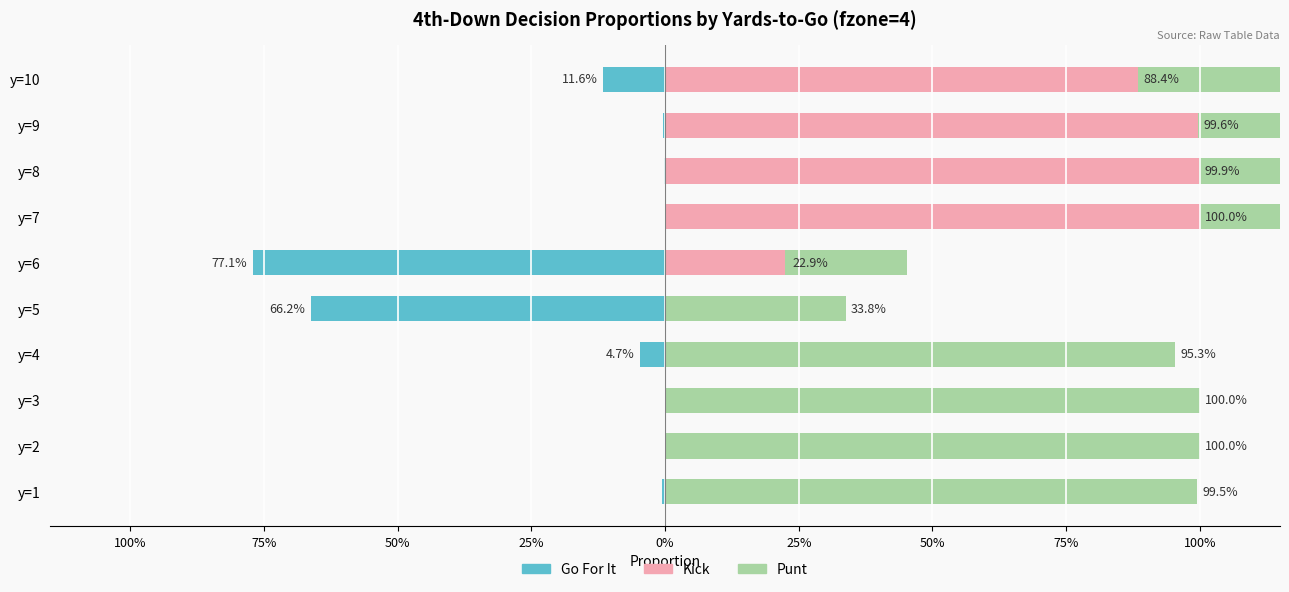

What is the sum of the Punt values at y=6 and y=1?

1.2